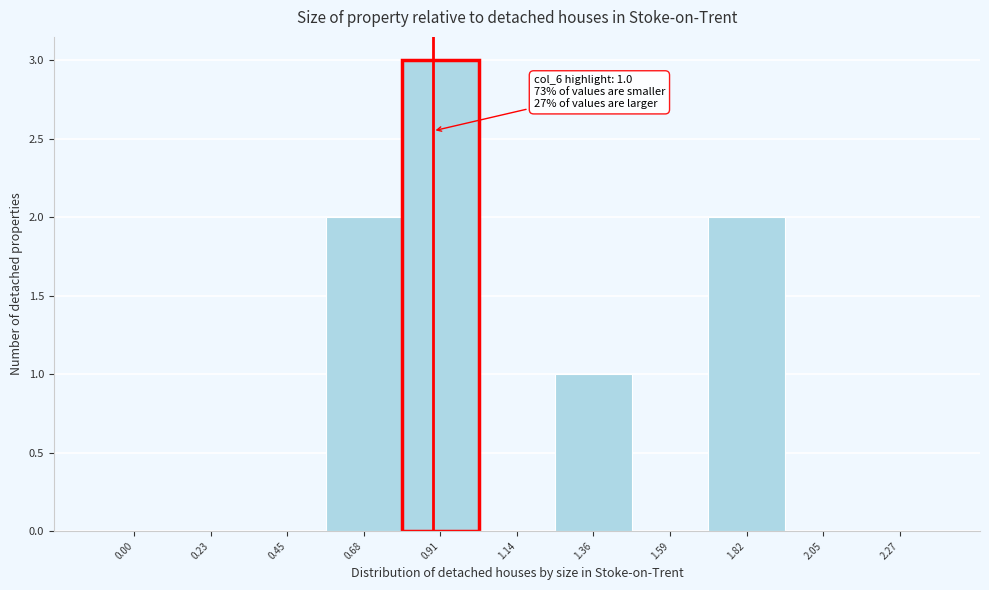

Reading left to right, transcribe all the data shown in this chart.

0.00=0	0.23=0	0.45=0	0.68=2	0.91=3	1.14=0	1.36=1	1.59=0	1.82=2	2.05=0	2.27=0